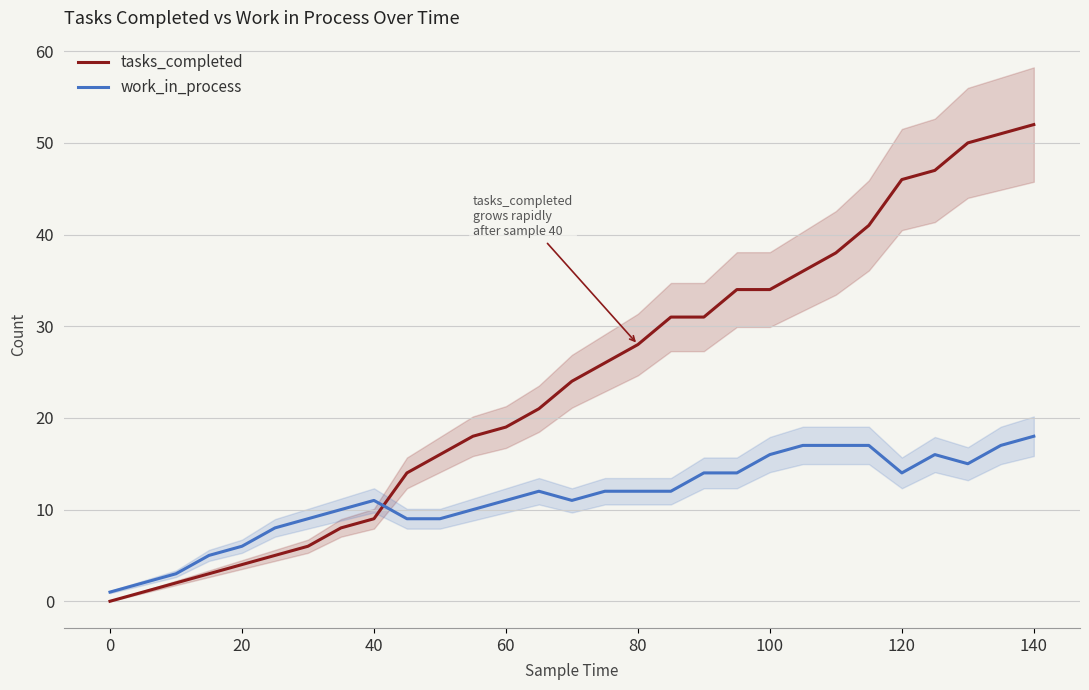

What is the difference between the maximum and minimum values in the tasks_completed series?

52